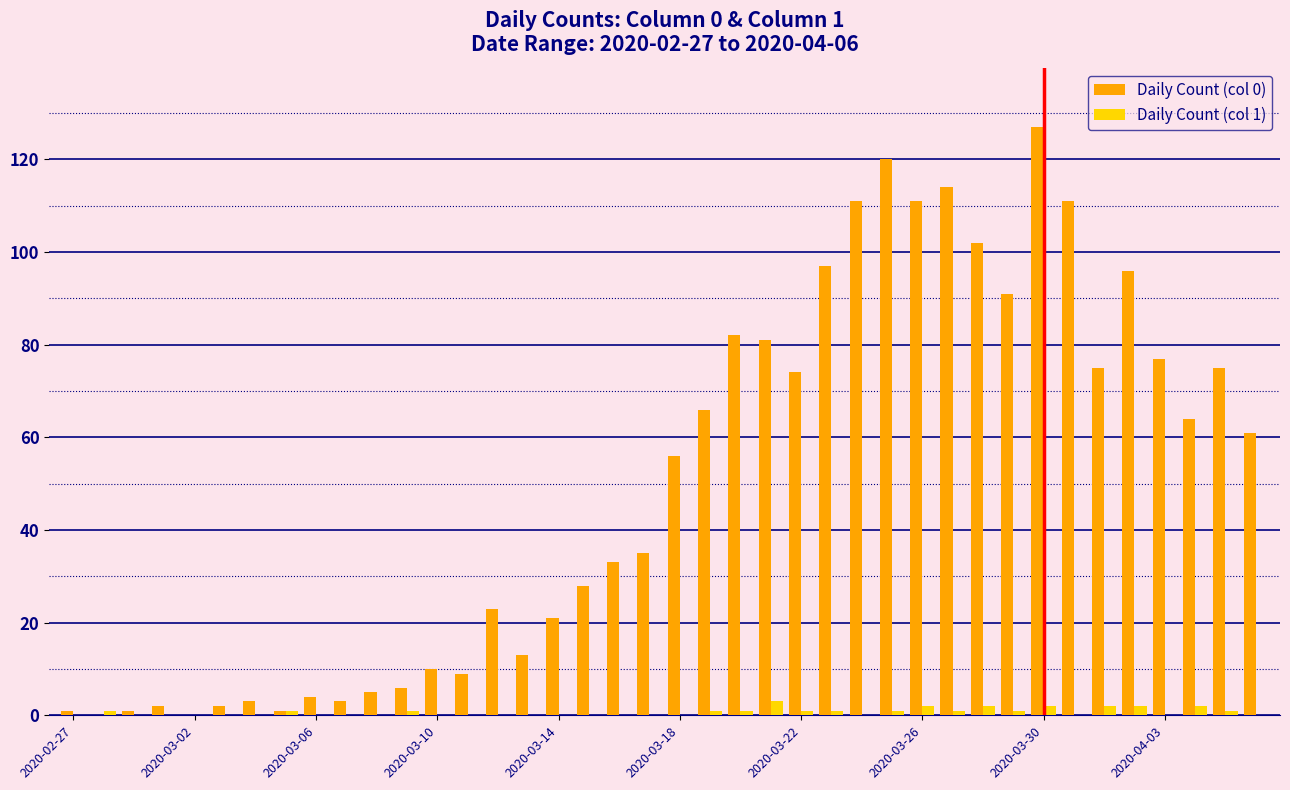

What is the maximum value shown in the chart?

127